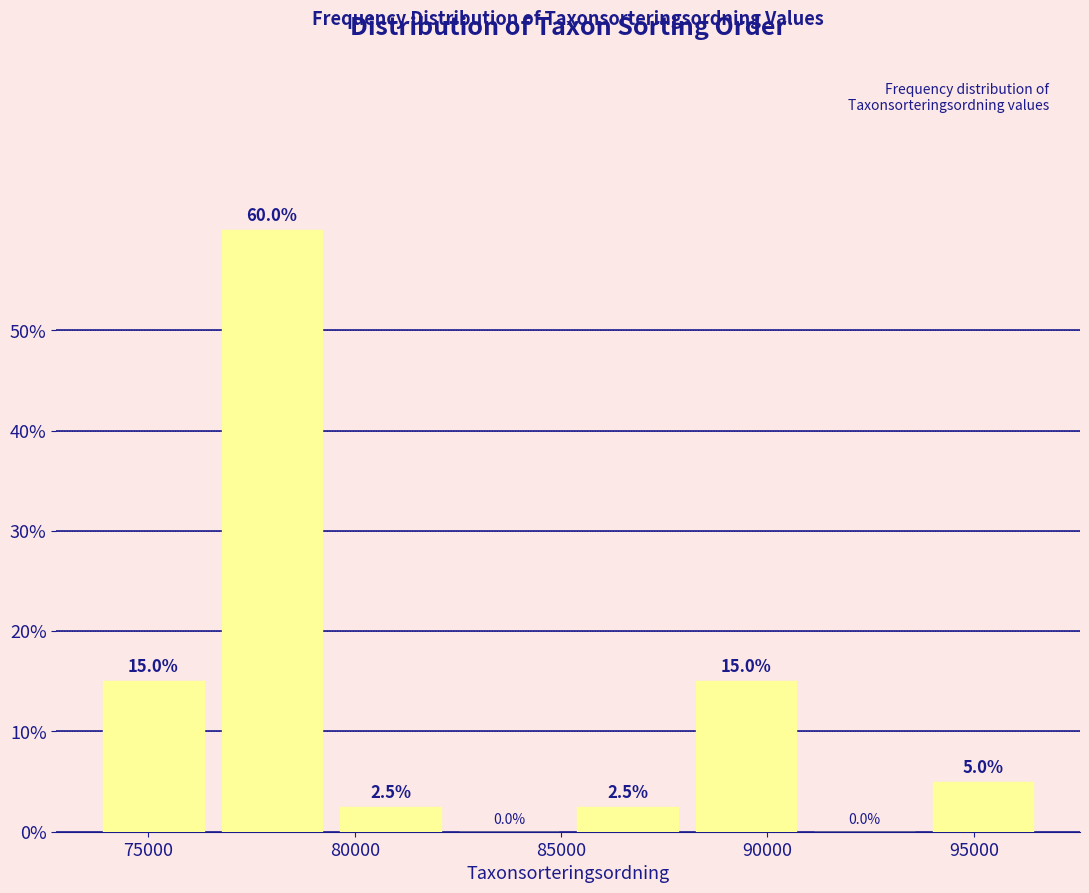

Which range on the x-axis has the tallest bar?

76500 to 79500